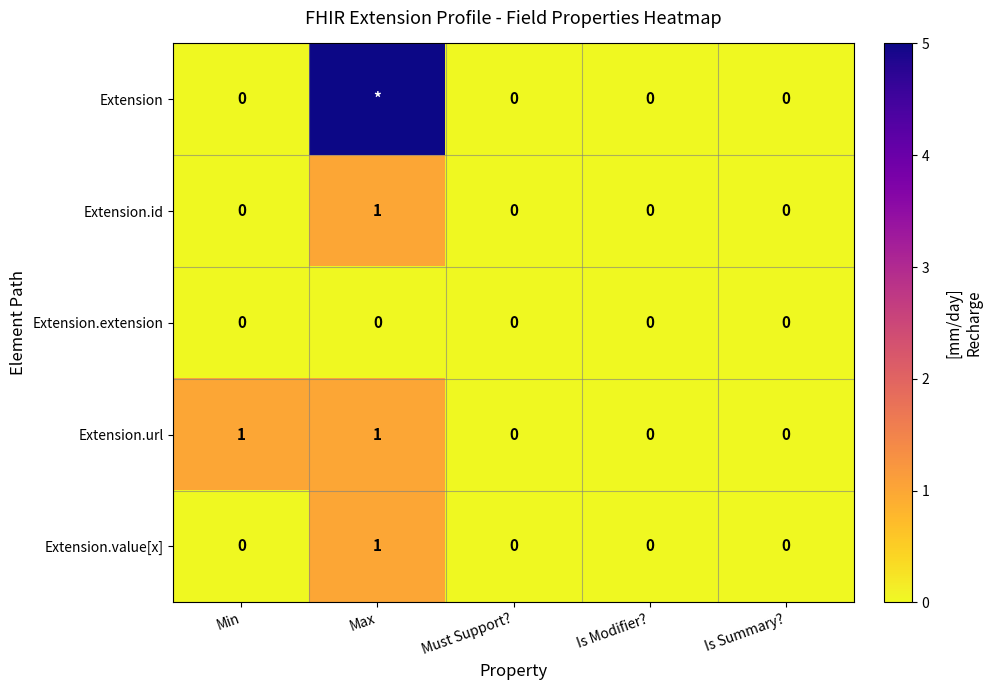

True or false: Extension.id has a value of 1 at Max.

True